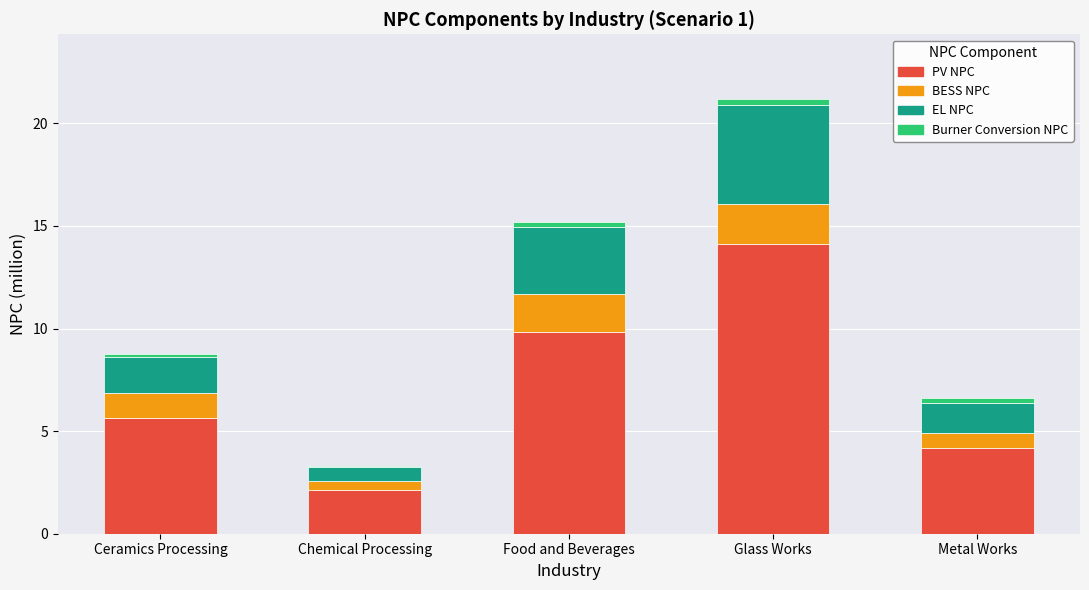

At which label does PV NPC reach its peak?

Glass Works